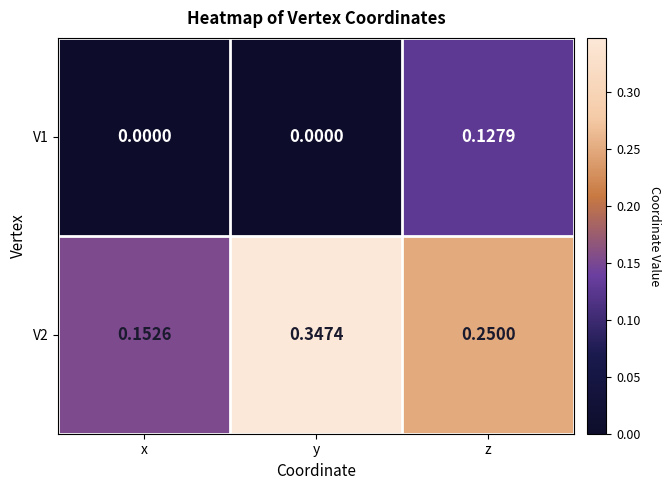

At which category is the sum across all series the highest?

z